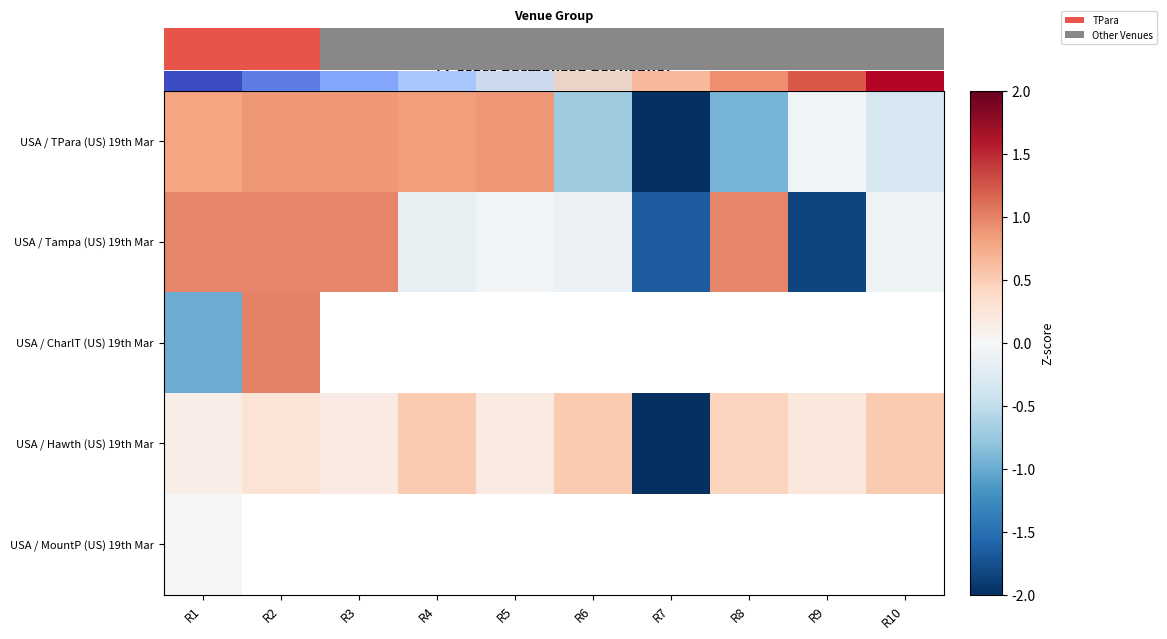

Is the value of USA / MountP (US) 19th Mar at R1 greater than the value of USA / CharlT (US) 19th Mar at R1?

Yes